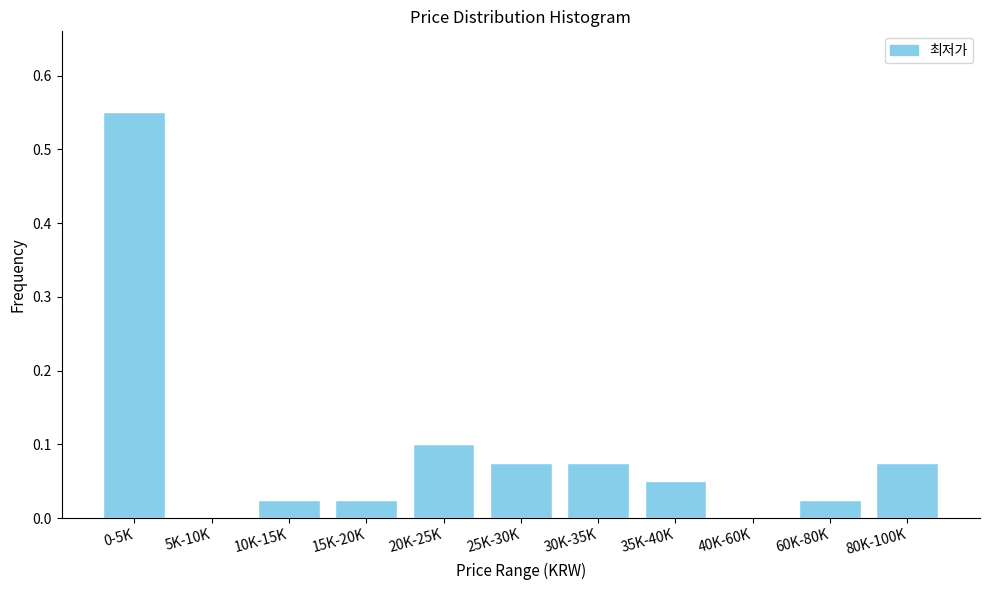

What is the change in value from 0-5K to 60K-80K?

-0.5